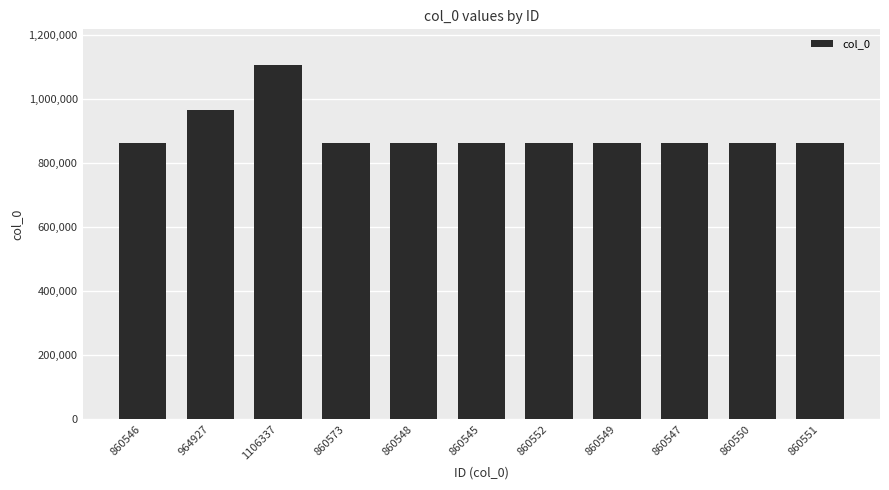

What is the change in value from 964927 to 860550?

-104377